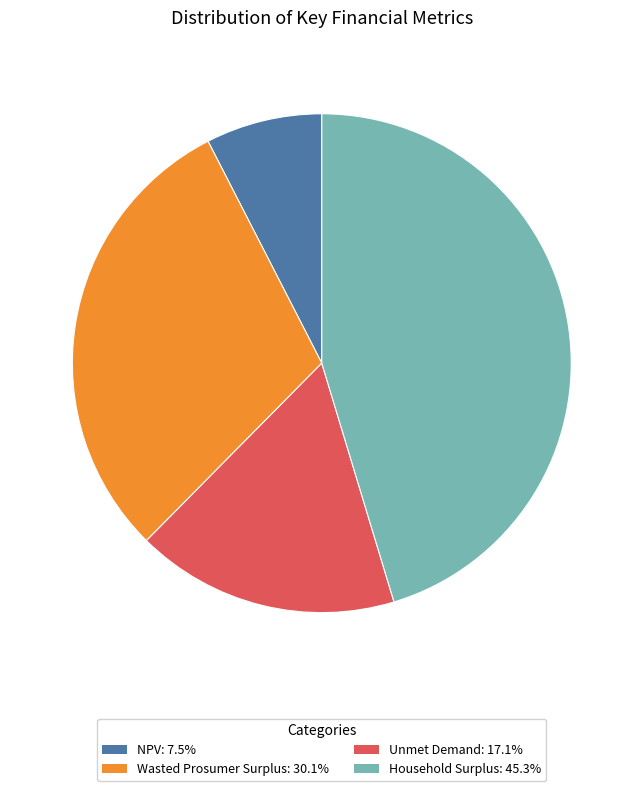

What is the ratio of the value at Unmet Demand to the value at NPV?

2.3